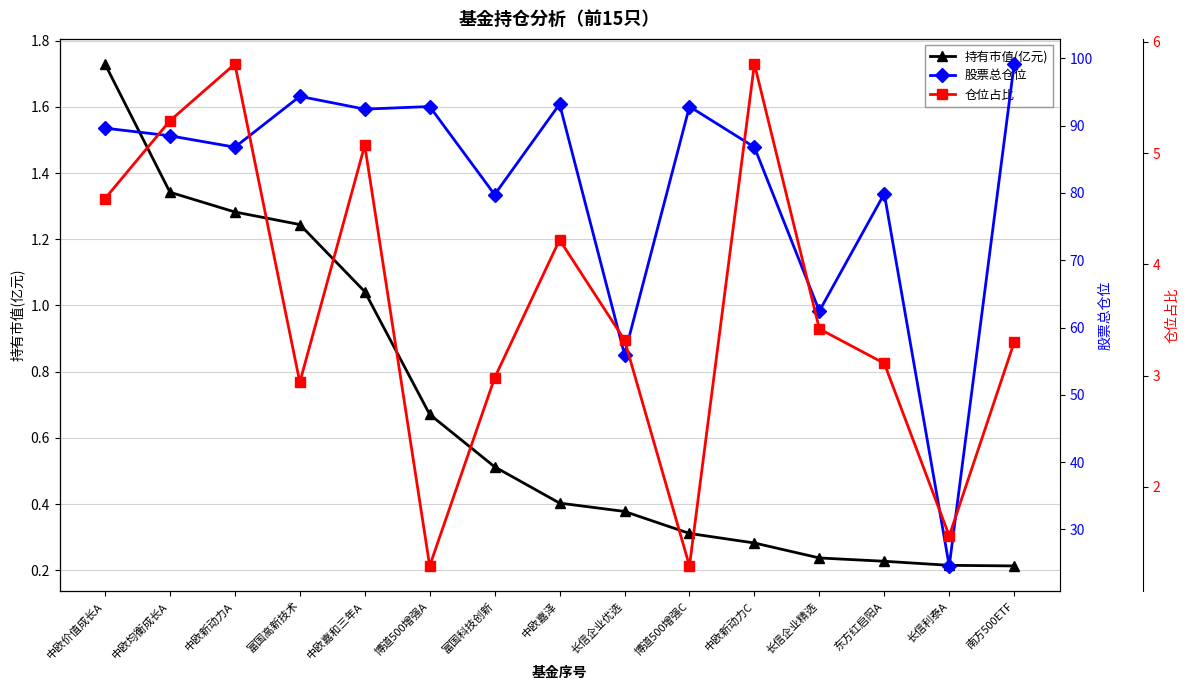

True or false: 仓位占比 has a value of 1.6 at 长信利泰A.

True